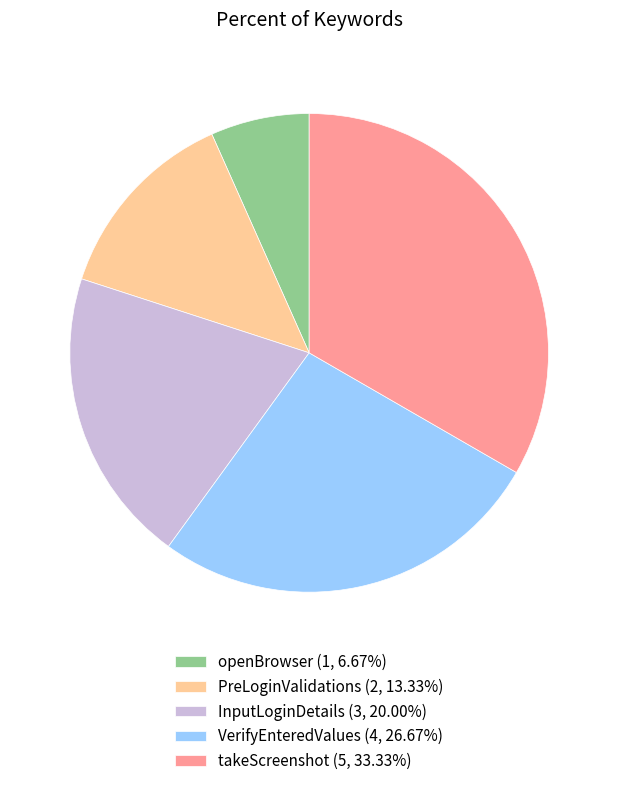

Does InputLoginDetails account for over 50% of the chart?

No